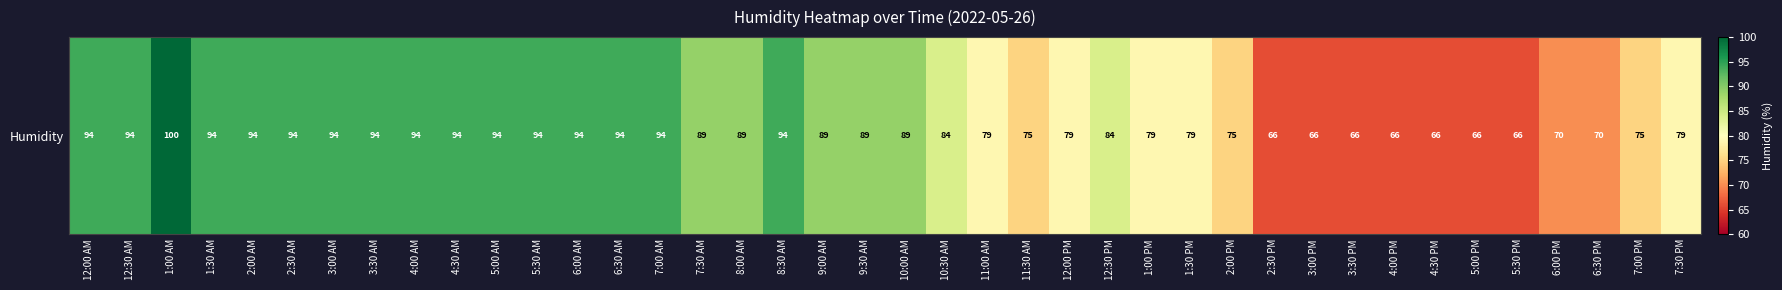

Which has a higher value, 5:00 AM or 1:30 AM?

5:00 AM